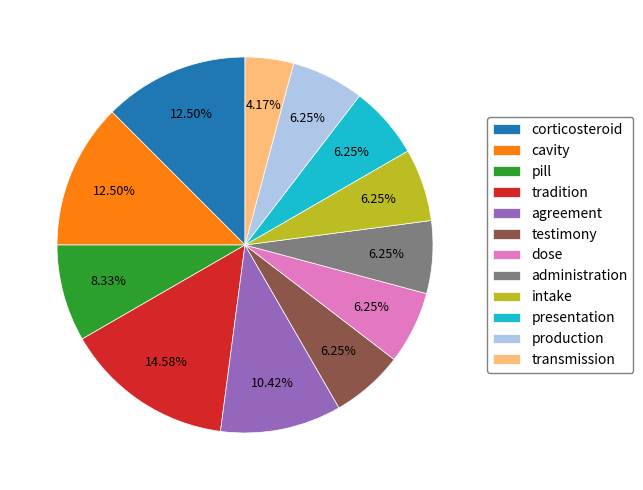

What is the ratio of the value at corticosteroid to the value at administration?

2.0